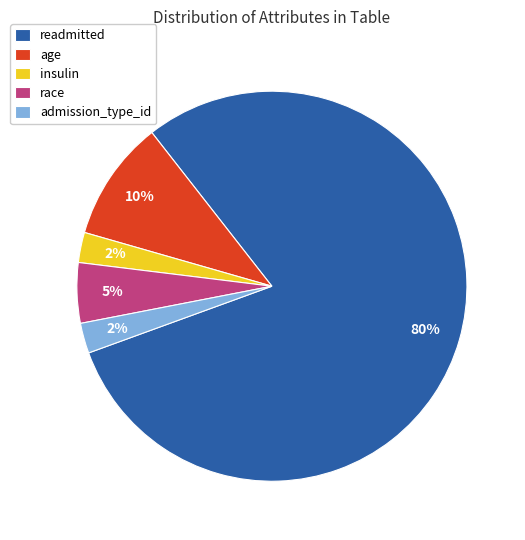

Which slice is the largest?

readmitted